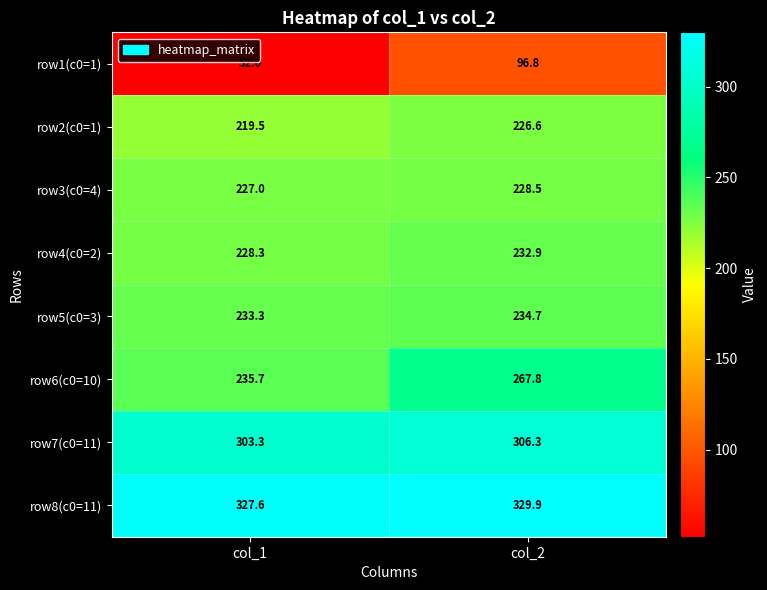

Is it true that row8(c0=11) equals 329.9 at col_2?

True